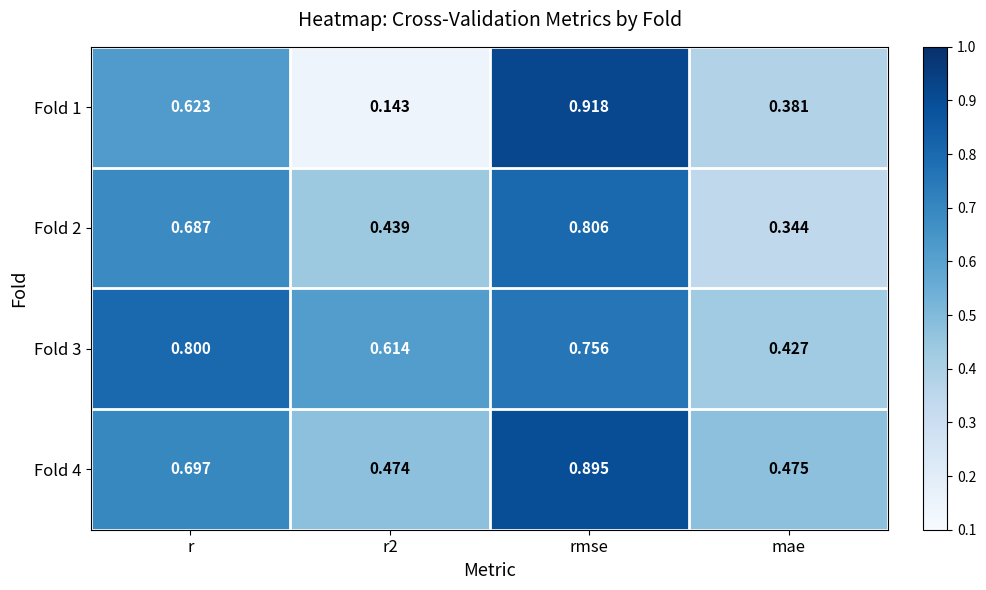

At which category is the sum across all series the highest?

rmse